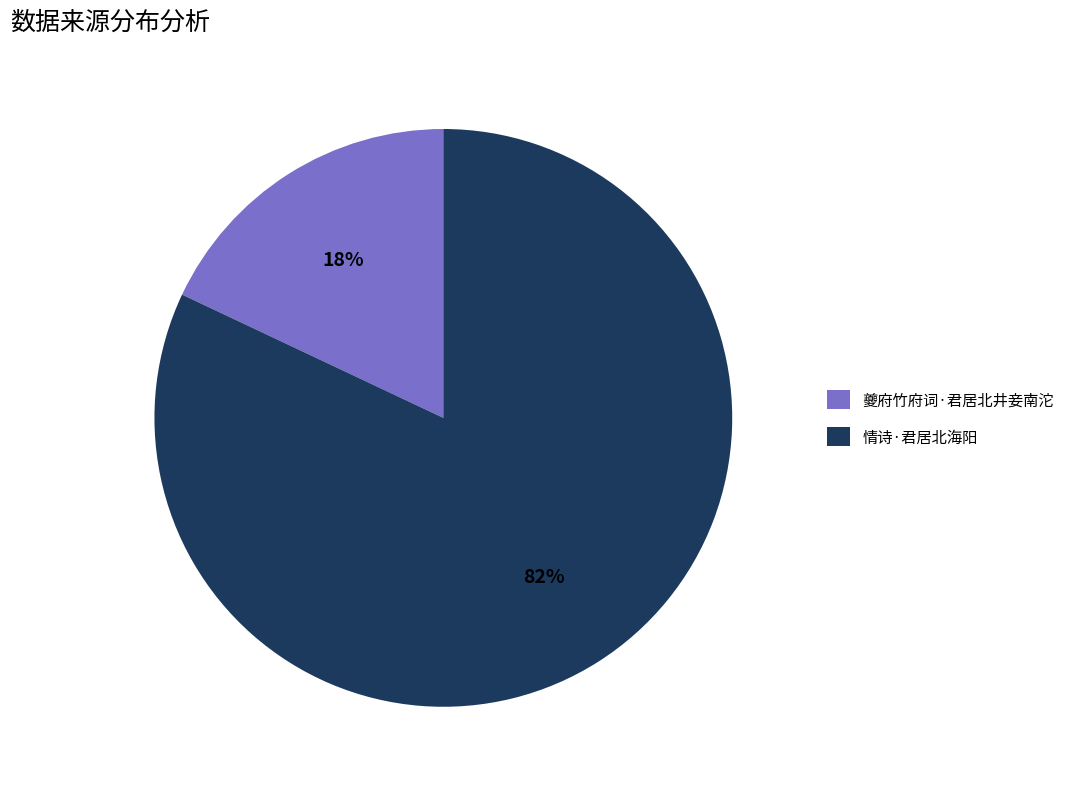

Which category has the biggest portion of the pie?

情诗·君居北海阳